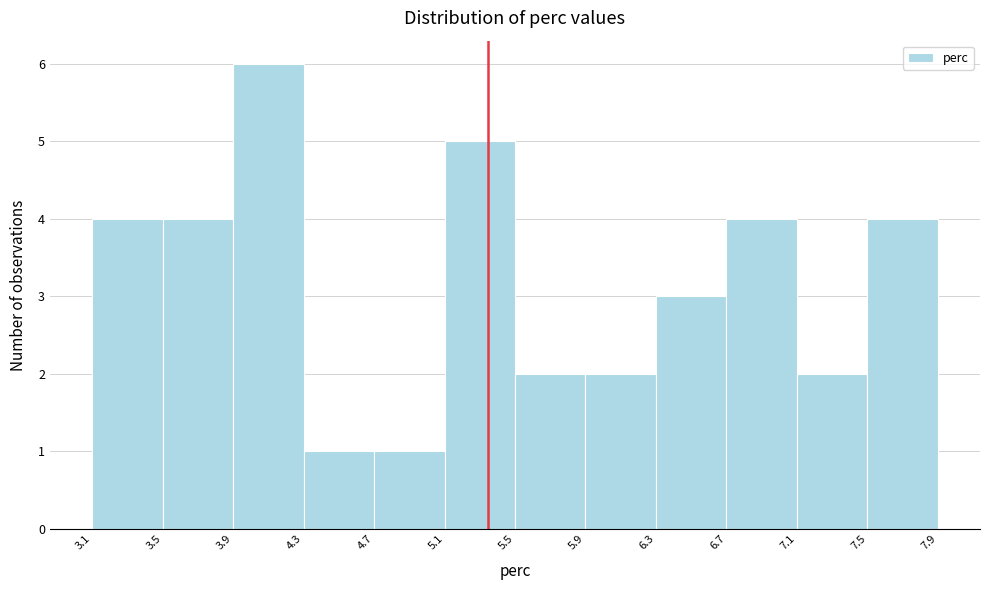

What is the height of the bar covering 3.9 to 4.3 on the x-axis? The values are not printed on the chart, so give them approximately, as read against the axis.

6